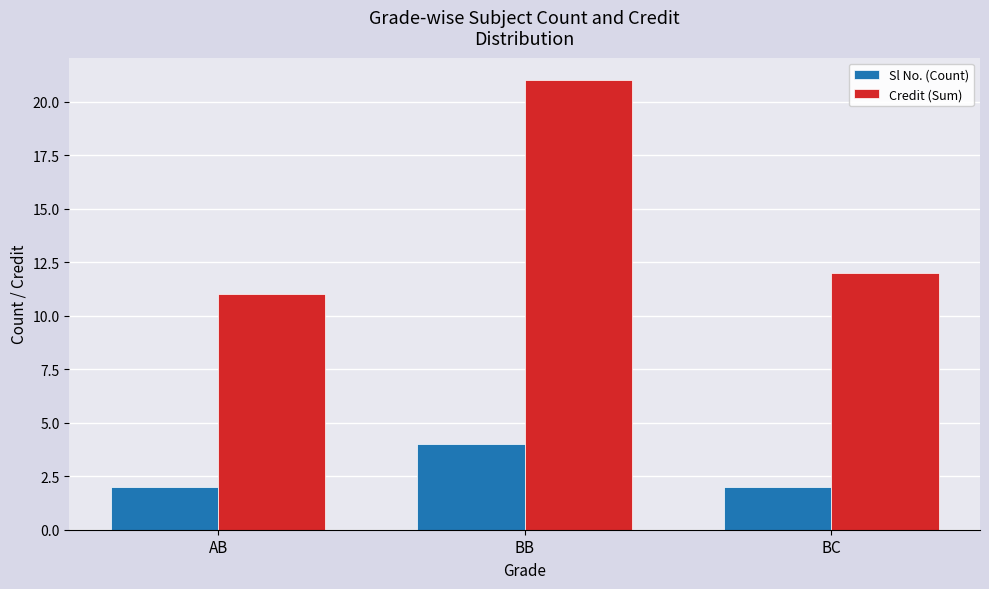

How many groups of bars are there?

3